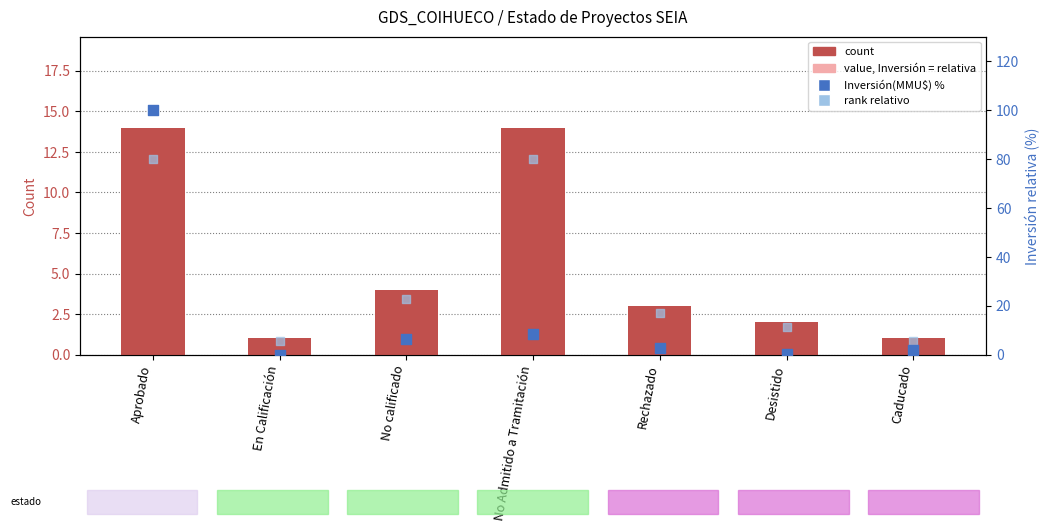

Which series has the widest spread of Y values?

Inversión(MMU$) %